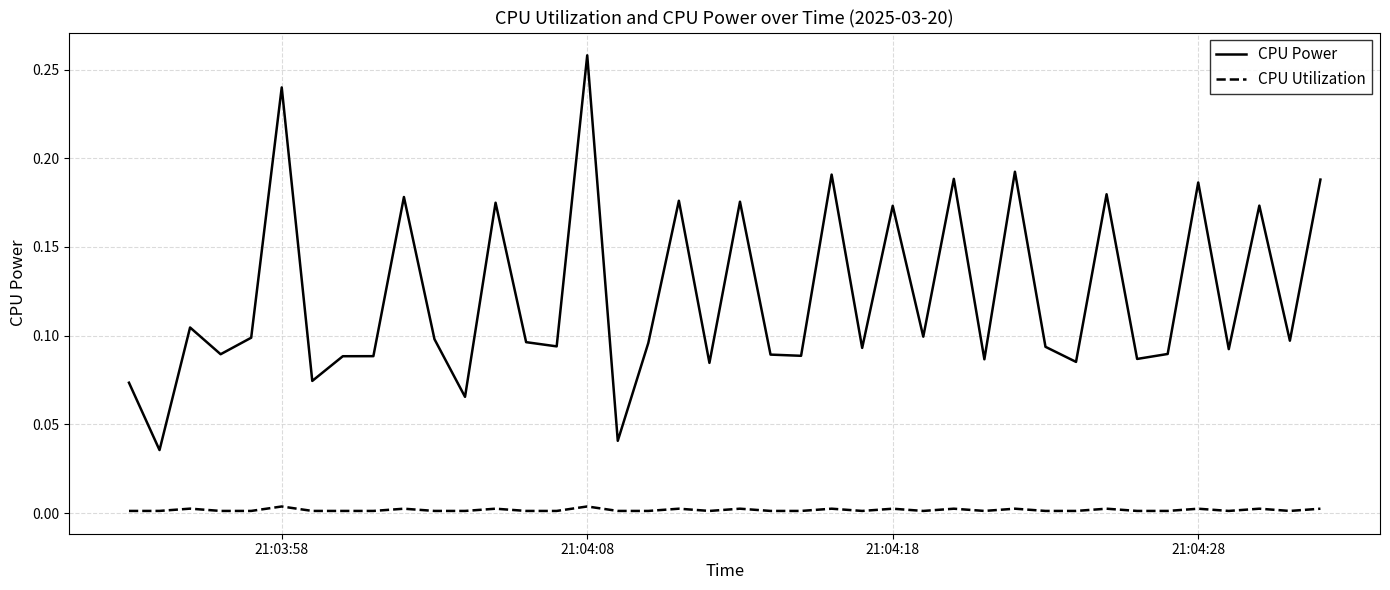

Which series has the widest spread of values?

CPU Power